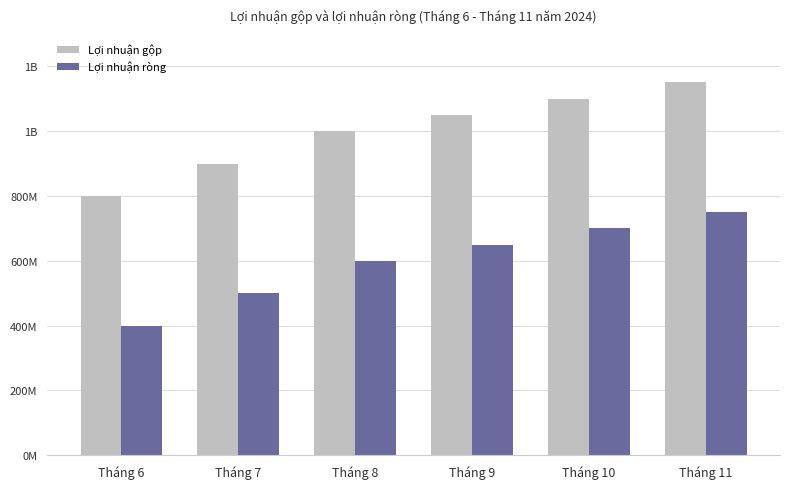

Which series changed the most between Tháng 7 and Tháng 8?

Lợi nhuận gộp